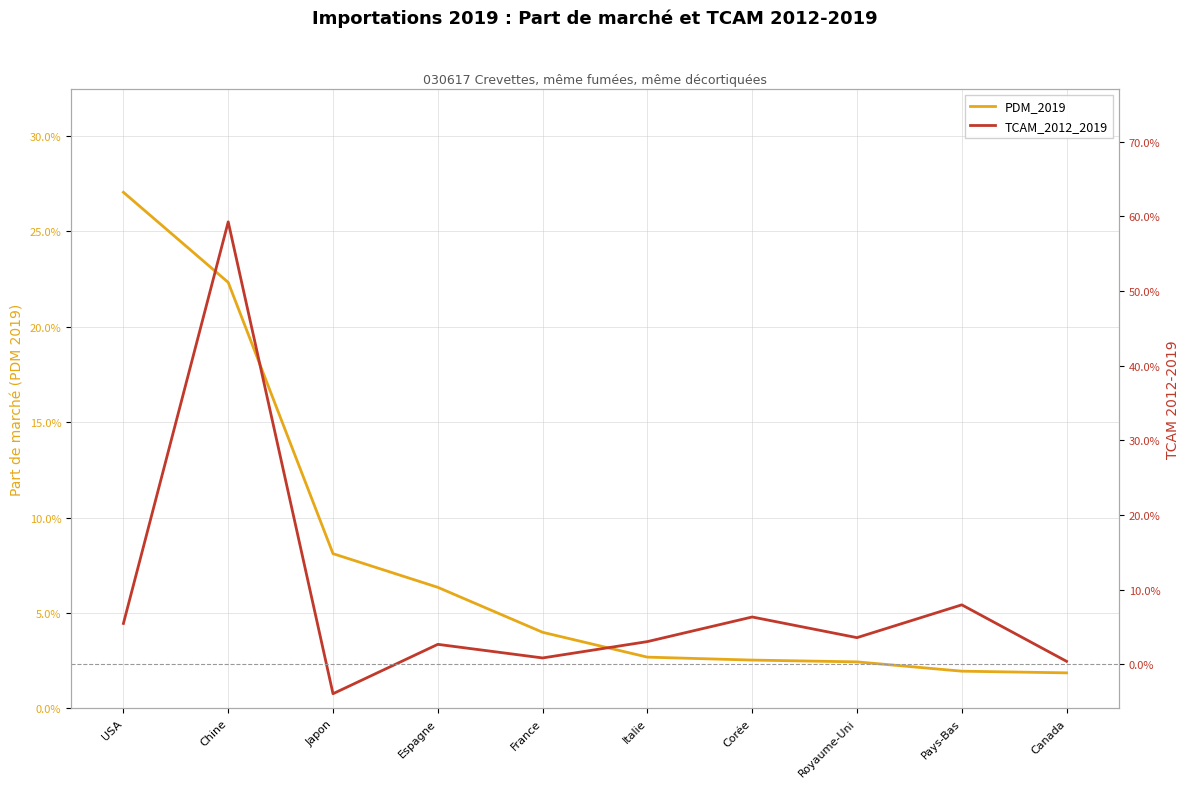

Which series has the largest total across all categories?

TCAM_2012_2019